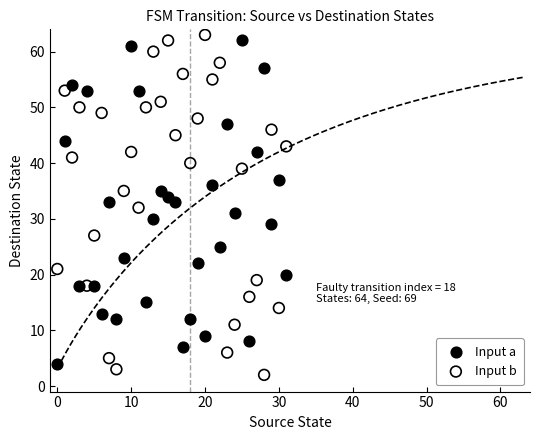

Which series contains the lowest Y value?

Input b